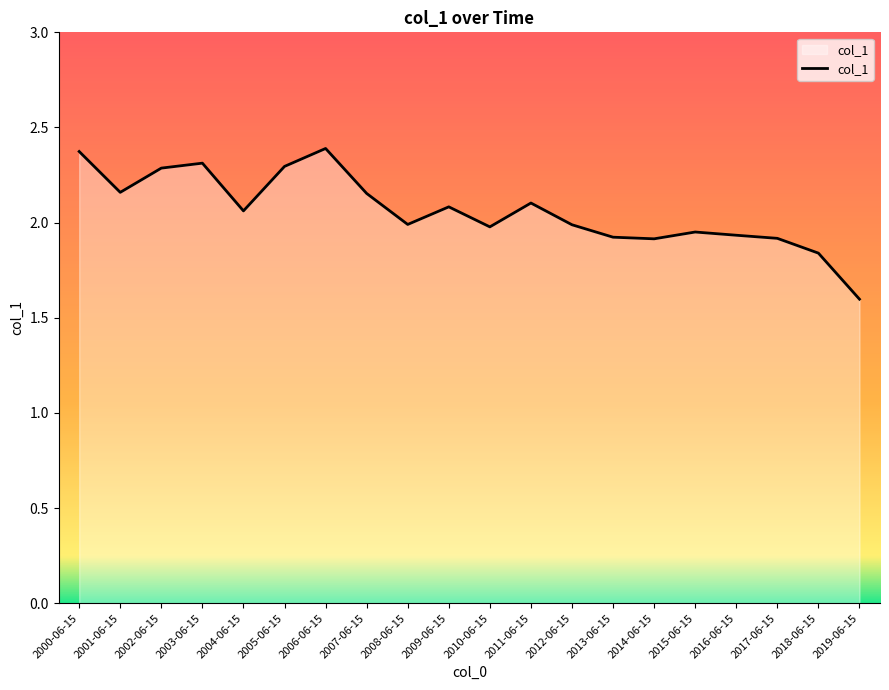

What is the difference between the values at 2016-06-15 and 2003-06-15?

0.4